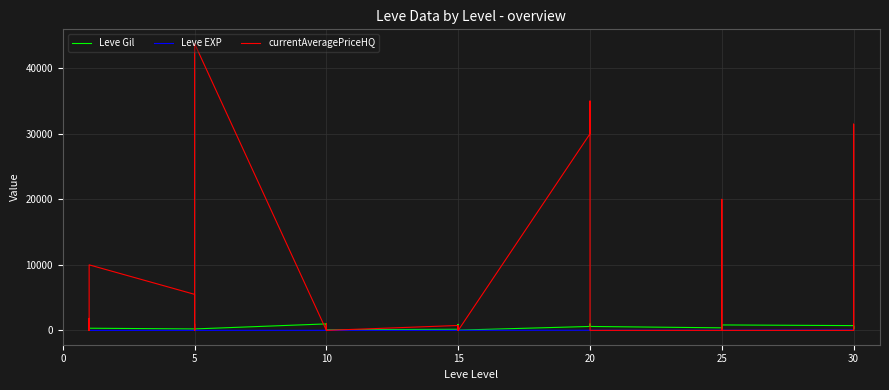

What is the difference between the maximum and minimum values in the Leve EXP series?

629.0